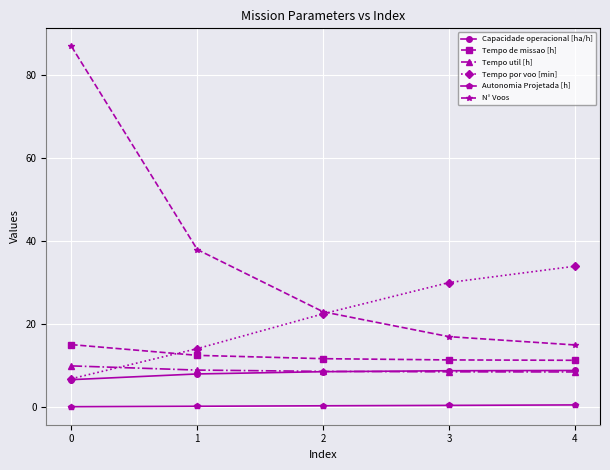

Is the value of Tempo por voo [min] at 1 greater than the value of N° Voos at 2?

No